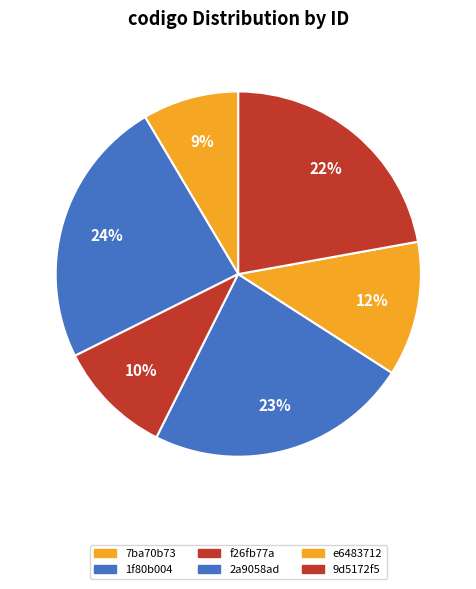

Count the number of slices in the pie.

6